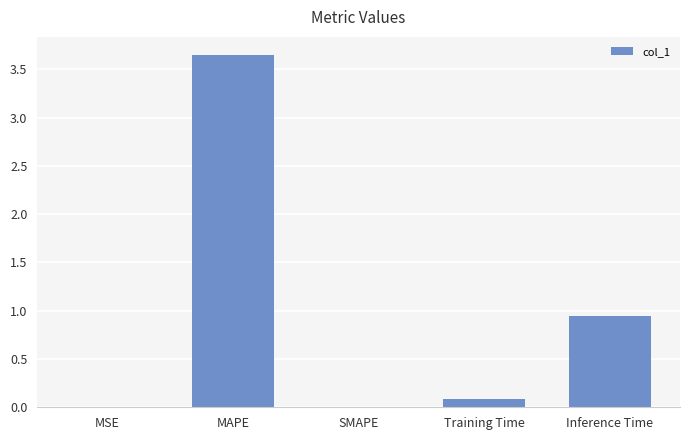

What is the sum of the values at Inference Time and Training Time?

1.0